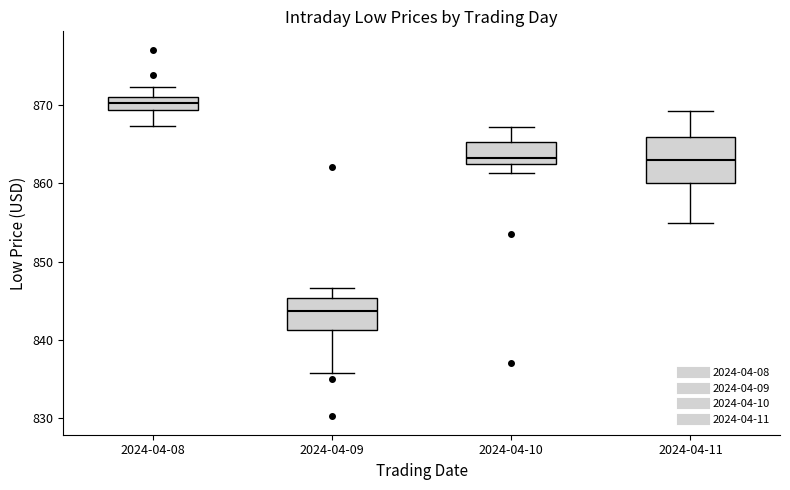

Reading left to right, read every box against the y-axis: the position of its median line, the range the box covers, and the ends of its whiskers. The values are not printed on the chart, so give them approximately, as read against the axis.

2024-04-08: median 870, box 869 to 871, whiskers 867 to 872
2024-04-09: median 844, box 841 to 845, whiskers 836 to 847
2024-04-10: median 863 (just above the box's lower edge), box 863 to 865, whiskers 861 to 867
2024-04-11: median 863, box 860 to 866, whiskers 855 to 869